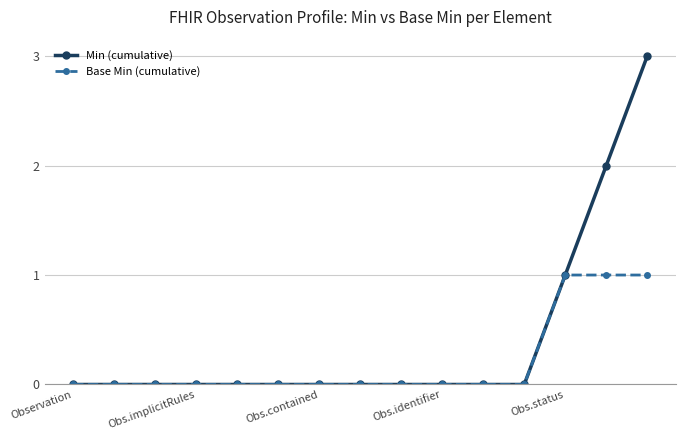

Rank the series by their maximum value, from highest to lowest.

Min (cumulative), Base Min (cumulative)